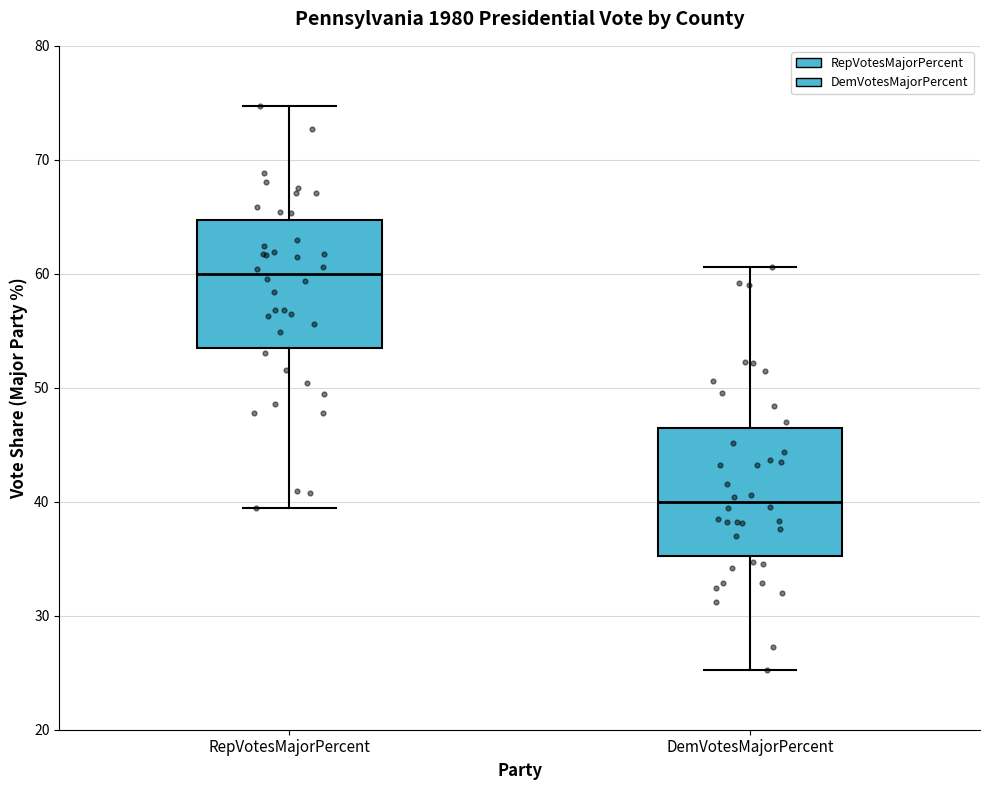

Reading left to right, transcribe this box plot: for each box, give where its median line is, the range the box spans, and where its two whiskers end, as read against the y-axis. The values are not printed on the chart, so give them approximately, as read against the axis.

RepVotesMajorPercent: median 60, box 53 to 65, whiskers 39 to 75
DemVotesMajorPercent: median 40, box 35 to 47, whiskers 25 to 61